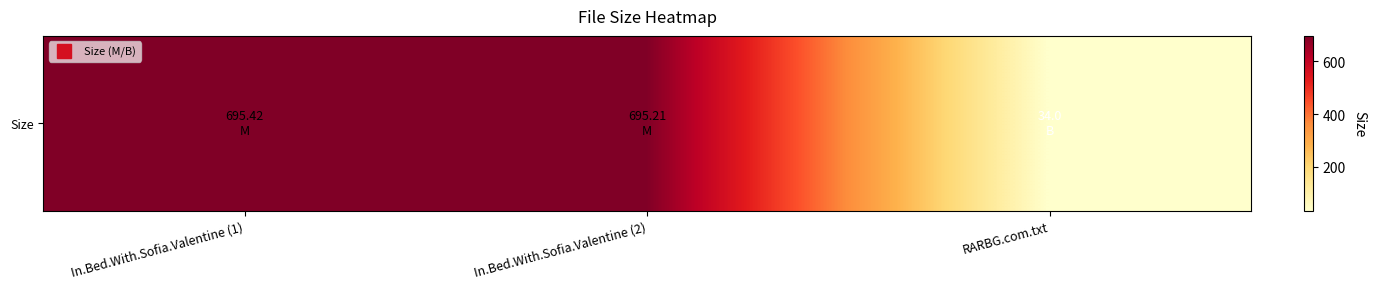

Is it true that the value at RARBG.com.txt is 13.0?

False